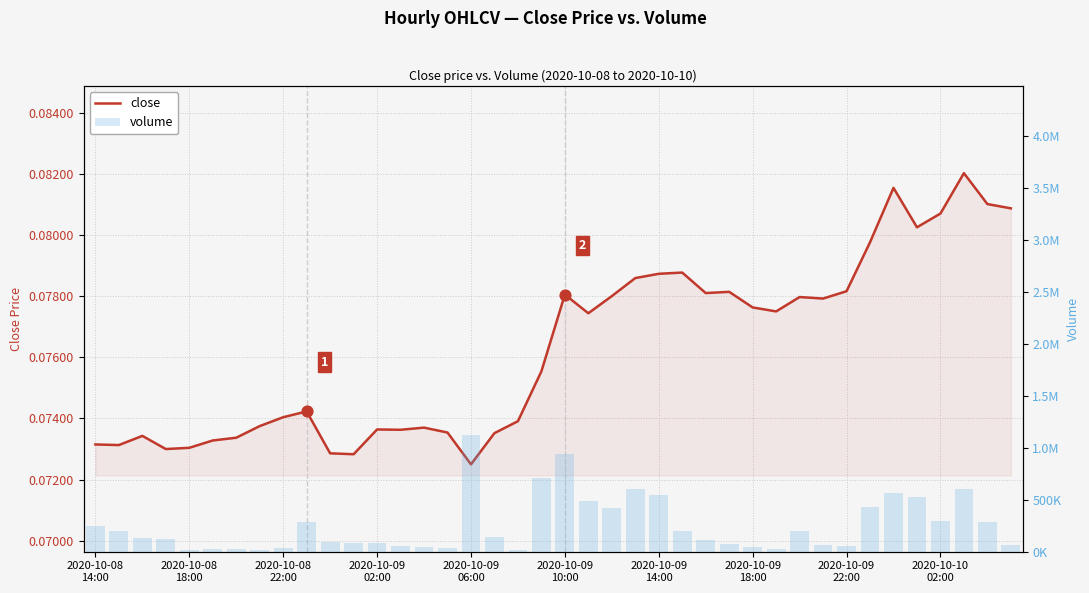

Which series has the largest total across all categories?

volume